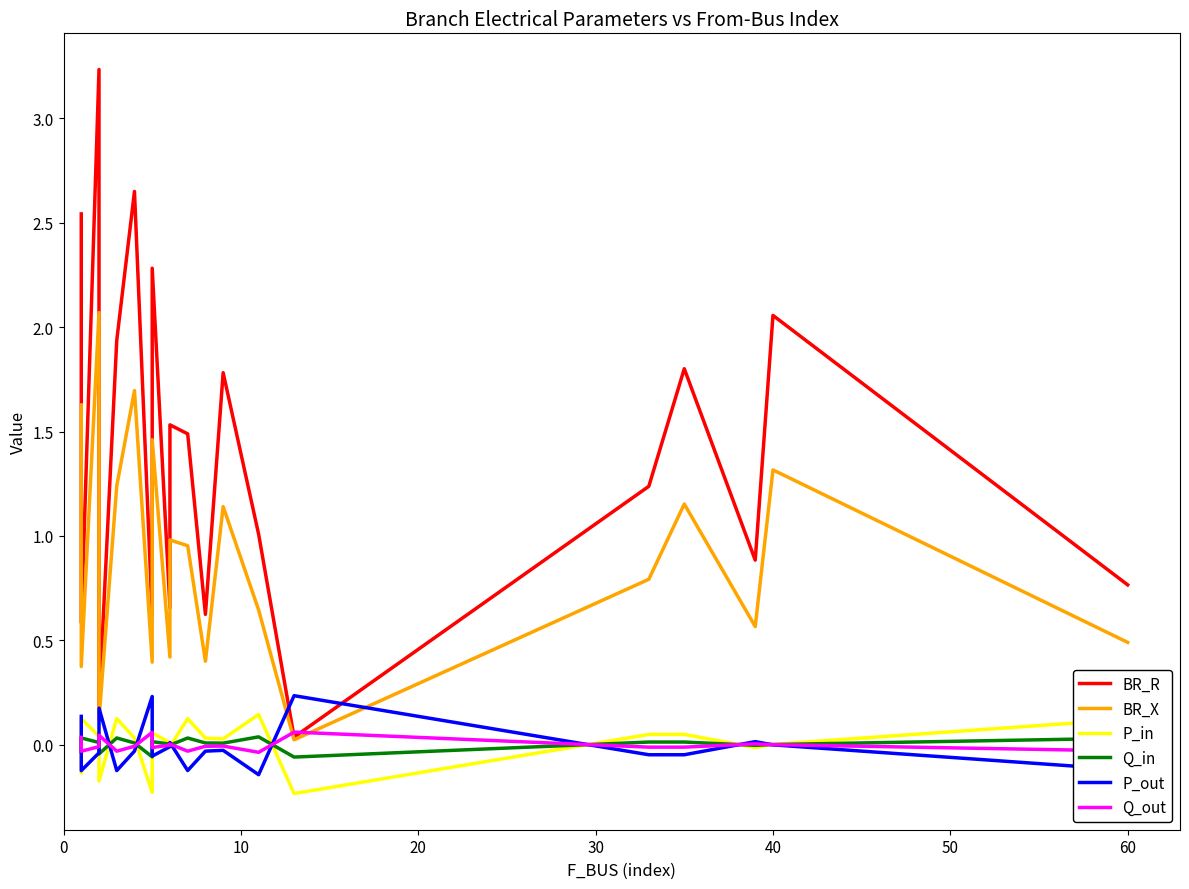

Which series has the largest total across all categories?

BR_R